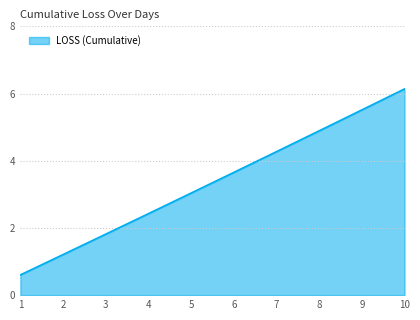

Rank the categories by value from highest to lowest.

10, 9, 8, 7, 6, 5, 4, 3, 2, 1